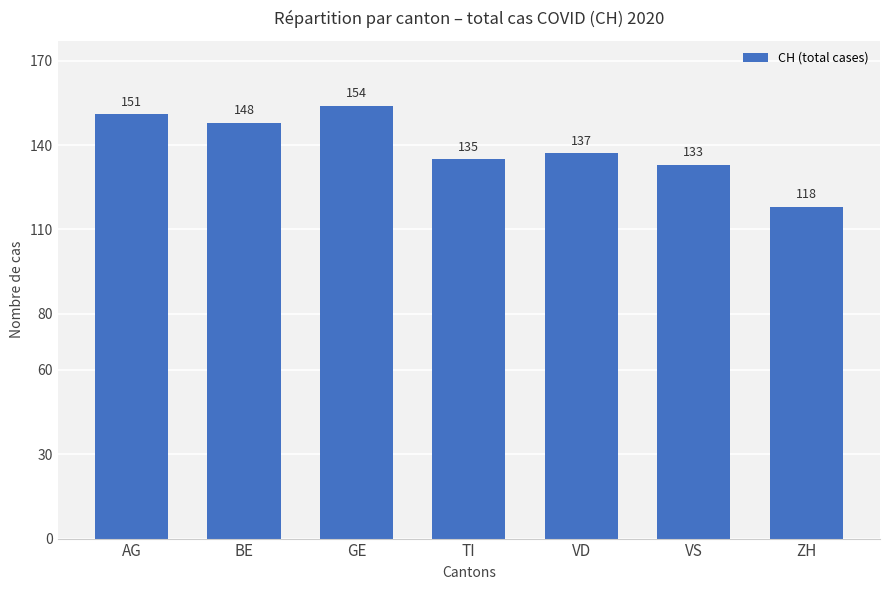

What is the smallest value displayed?

118